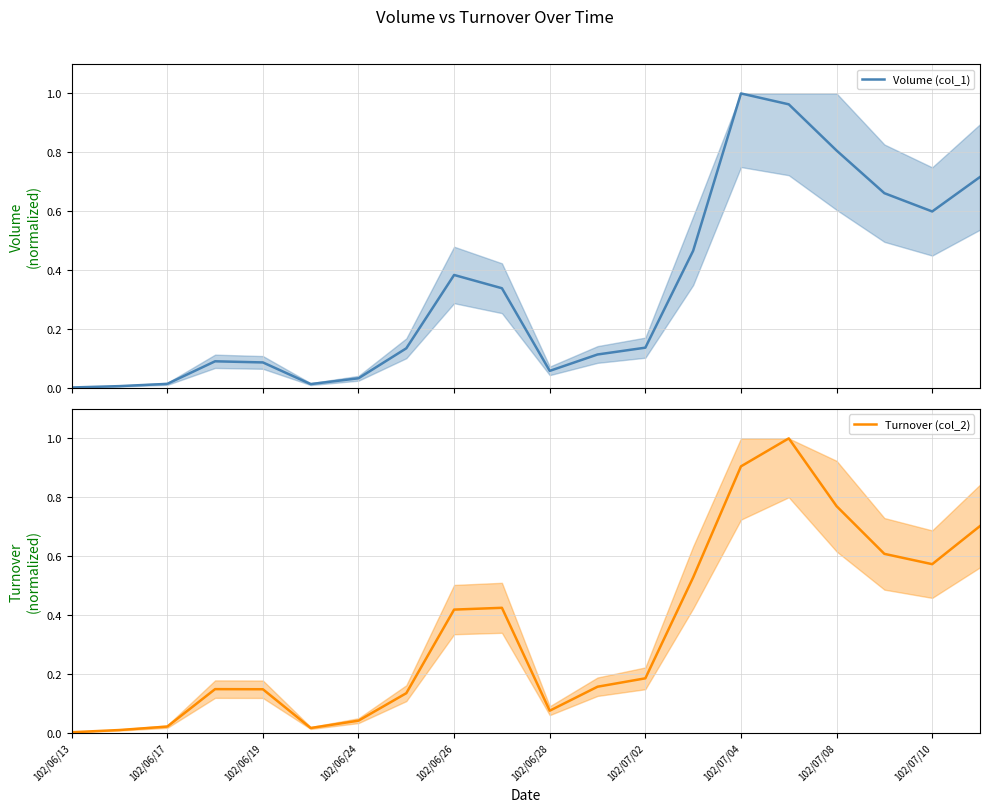

At which label is Volume (col_1) closest to 0?

102/06/13